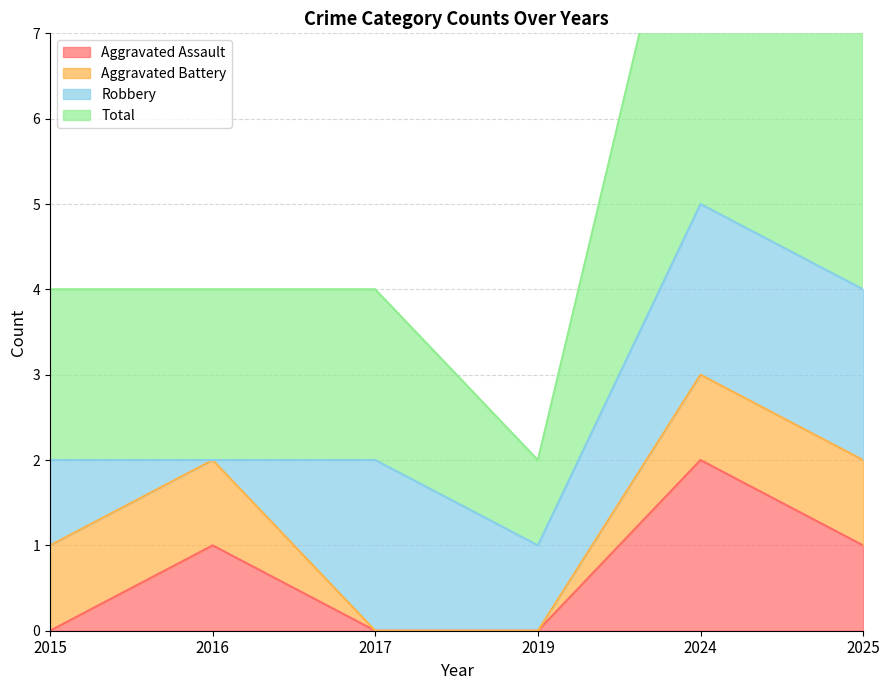

Where does the Aggravated Assault series first go above 1?

2024